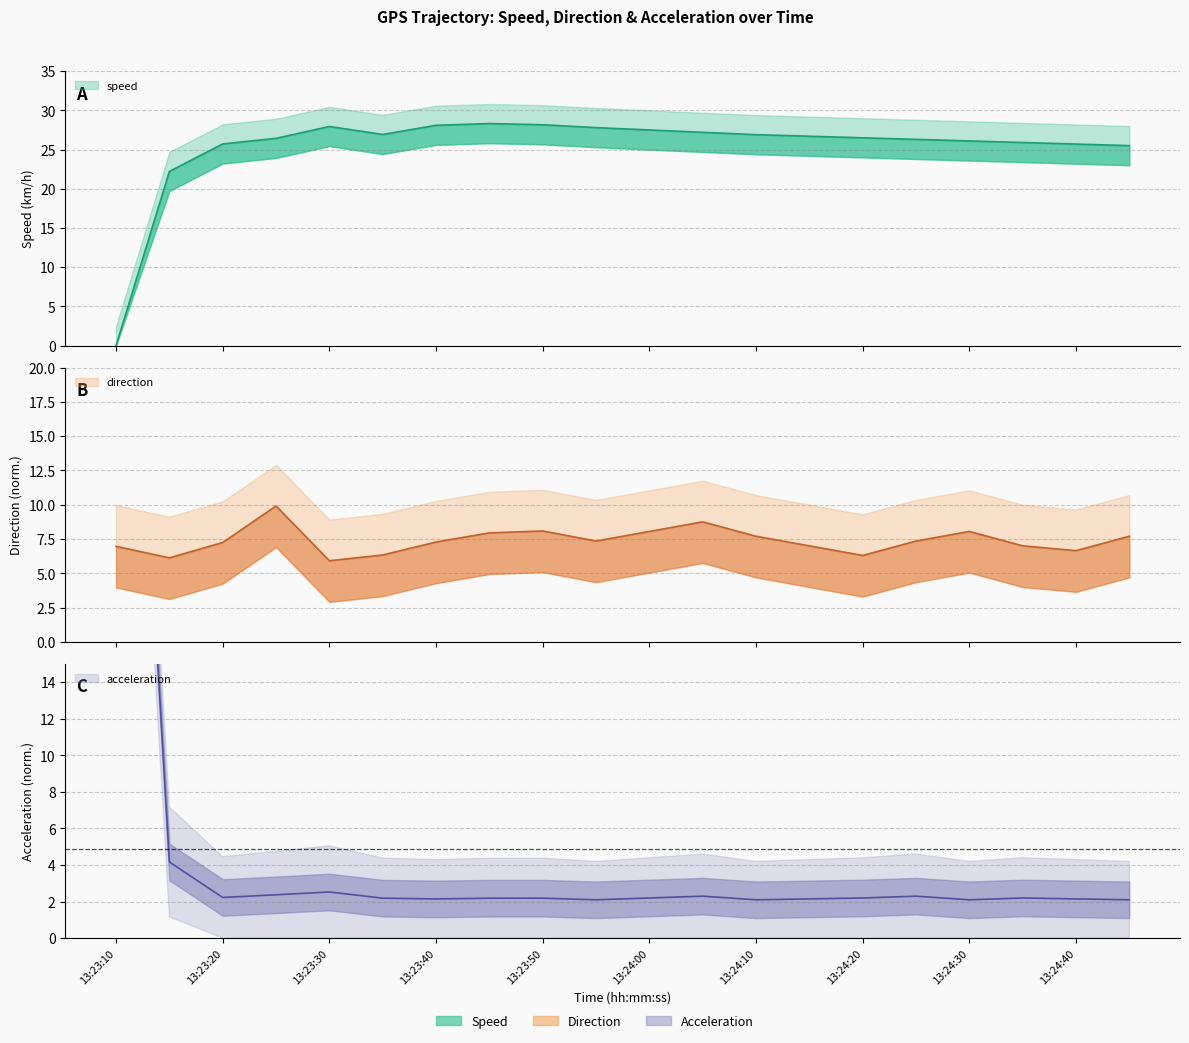

Where does the direction series first go above 7?

13:23:20